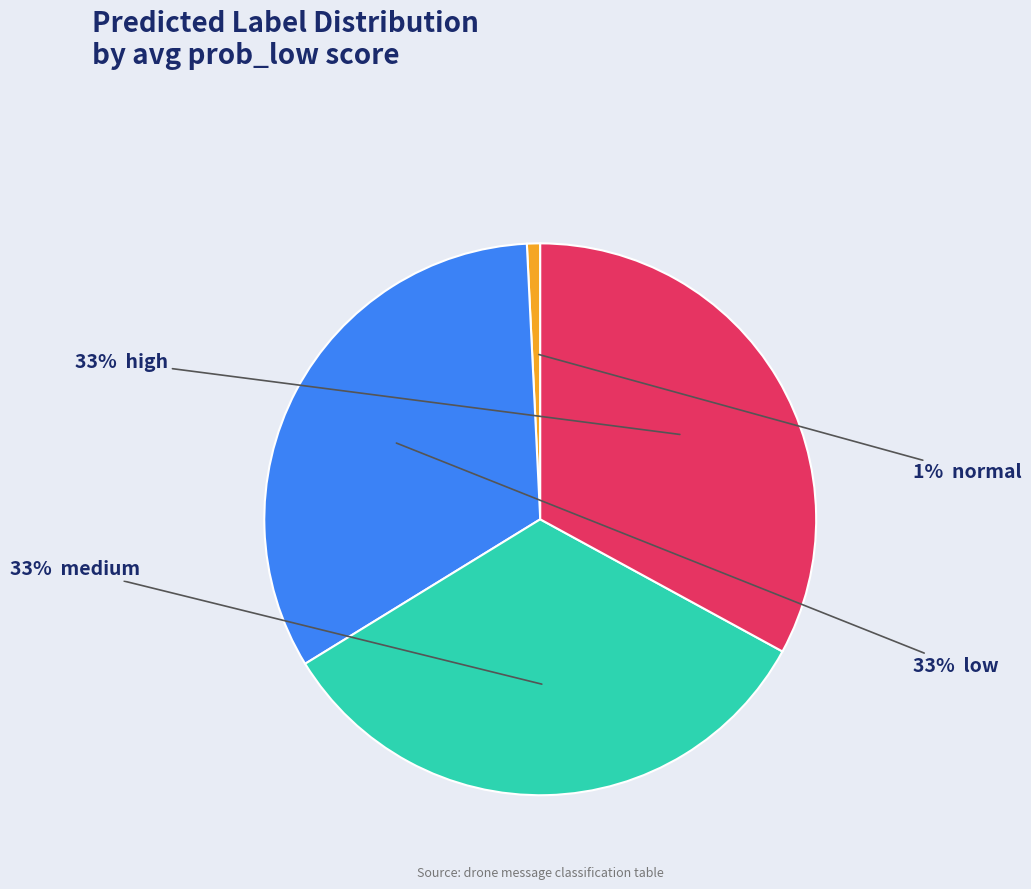

To the nearest percent, what is the average slice percentage?

25%